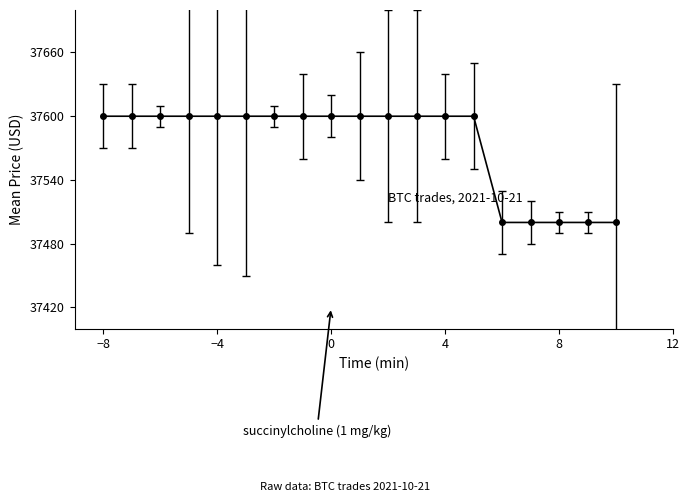

Does the chart display data point markers on the line(s)?

Yes